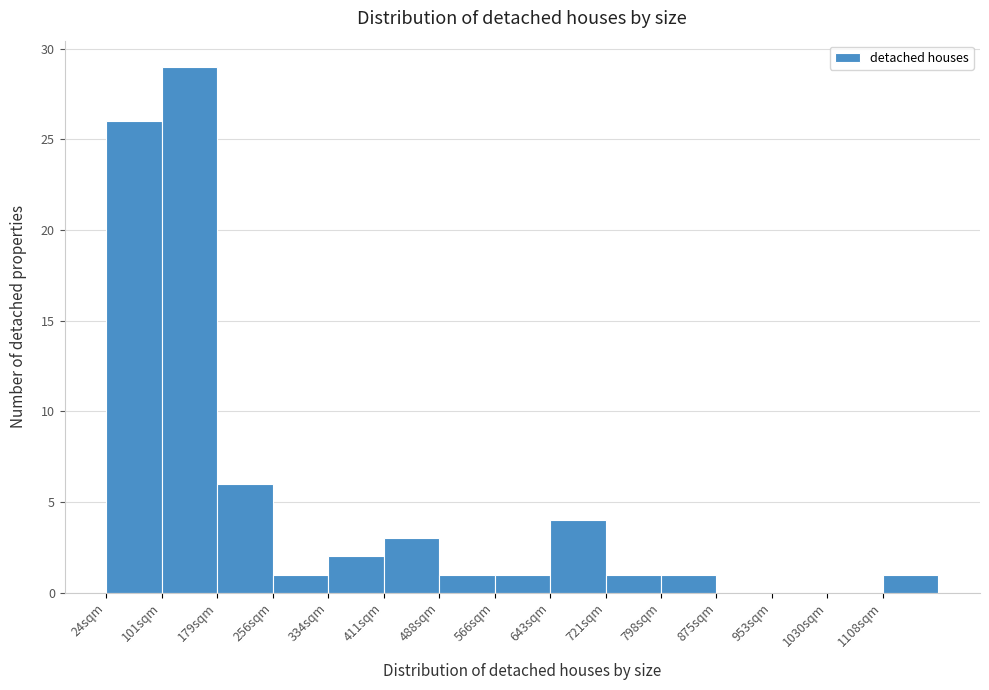

Reading left to right, list every bar in this chart as the range it spans on the x-axis followed by its height. Neither the bar edges nor the heights are printed on the chart, so give them approximately, as read against the axes.

20 to 100: 26
100 to 180: 29
180 to 260: 6
260 to 330: 1
330 to 410: 2
410 to 490: 3
490 to 570: 1
570 to 640: 1
640 to 720: 4
720 to 800: 1
800 to 880: 1
880 to 950: 0
950 to 1030: 0
1030 to 1110: 0
1110 to 1190: 1